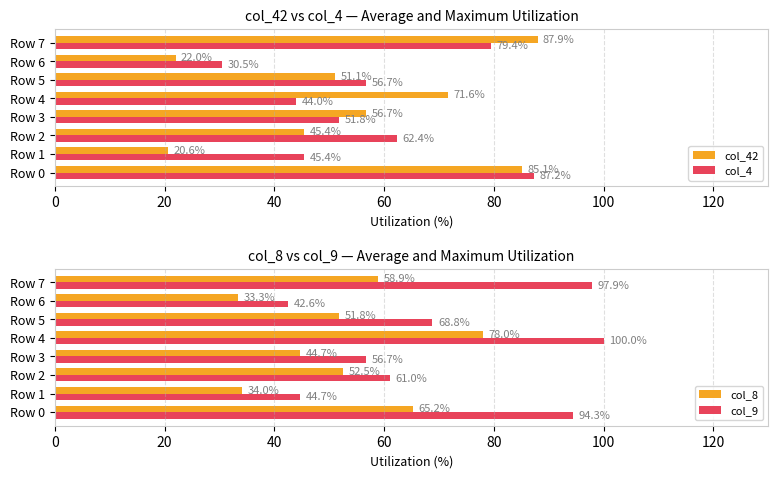

What is the difference between the second highest and second lowest values in the col_8 series?

31.2